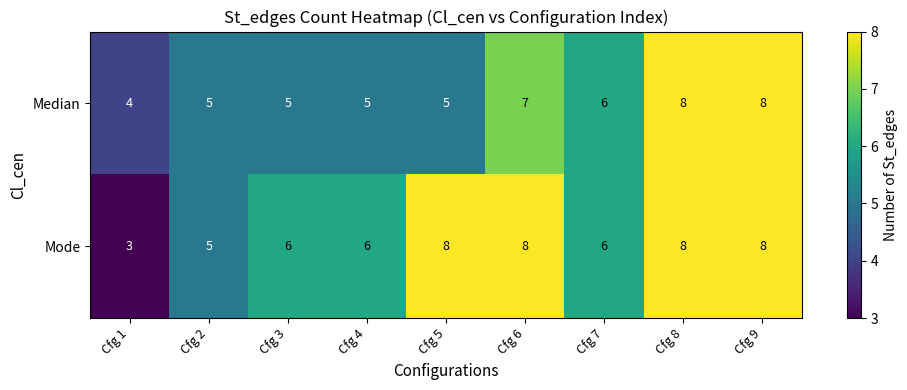

What is the maximum value shown in the chart?

8